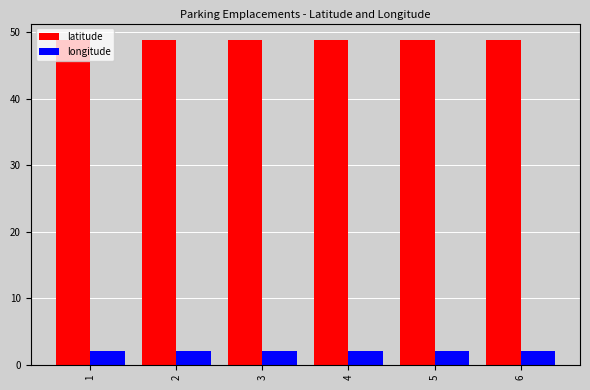

At how many categories does at least one series exceed 19?

6